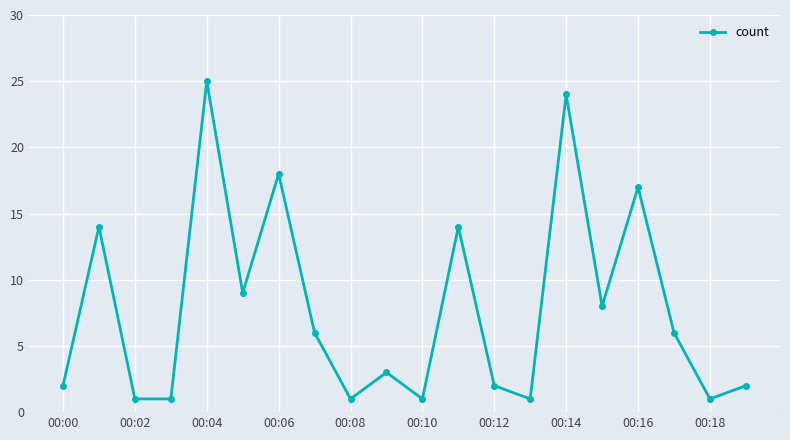

What is the value of the 11th point from the left?

1